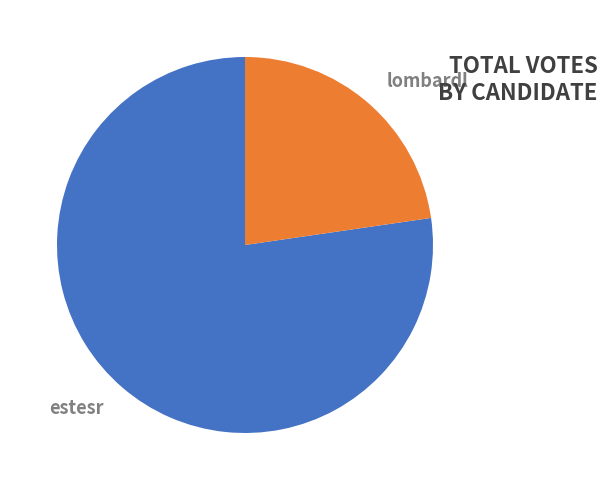

What percentage is the estesr slice, to the nearest percent?

77%